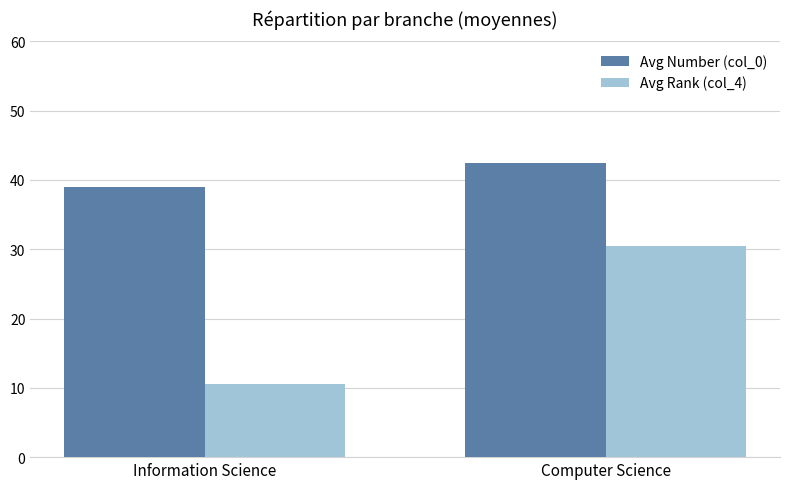

At which label is Avg Rank (col_4) closest to 20?

Information Science